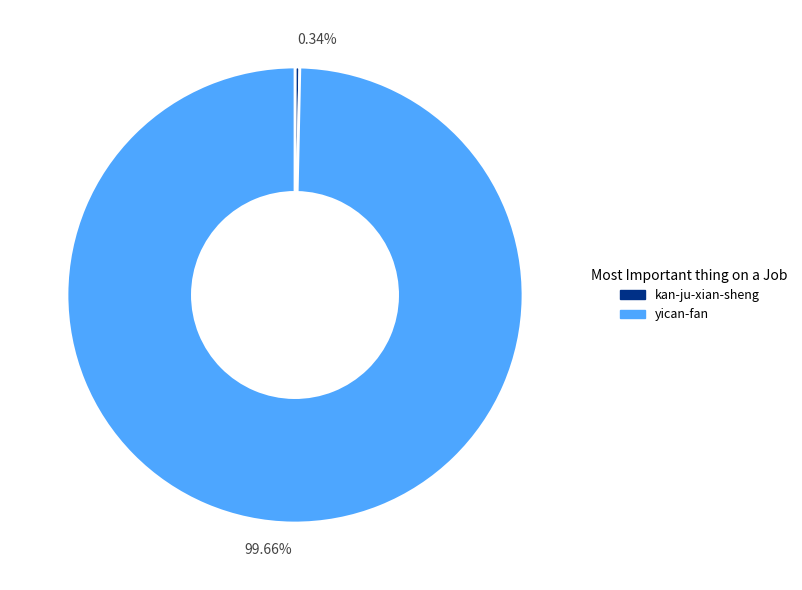

Rank the categories by value from highest to lowest.

99.66%, 0.34%